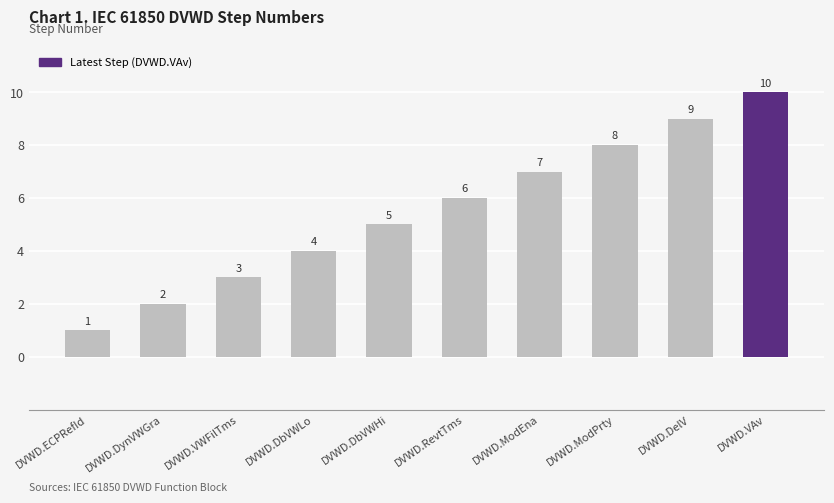

Rank the categories by value from lowest to highest.

DVWD.ECPRefId, DVWD.DynVWGra, DVWD.VWFilTms, DVWD.DbVWLo, DVWD.DbVWHi, DVWD.RevtTms, DVWD.ModEna, DVWD.ModPrty, DVWD.DelV, DVWD.VAv